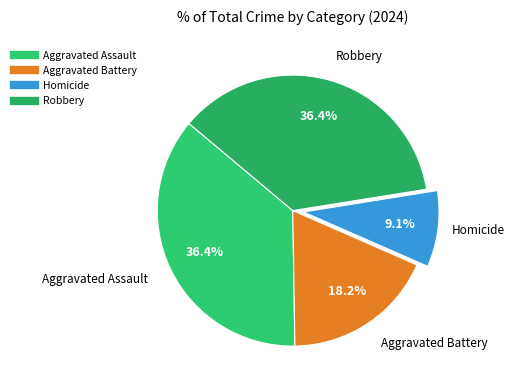

True or false: Aggravated Assault accounts for 36% of the total.

True